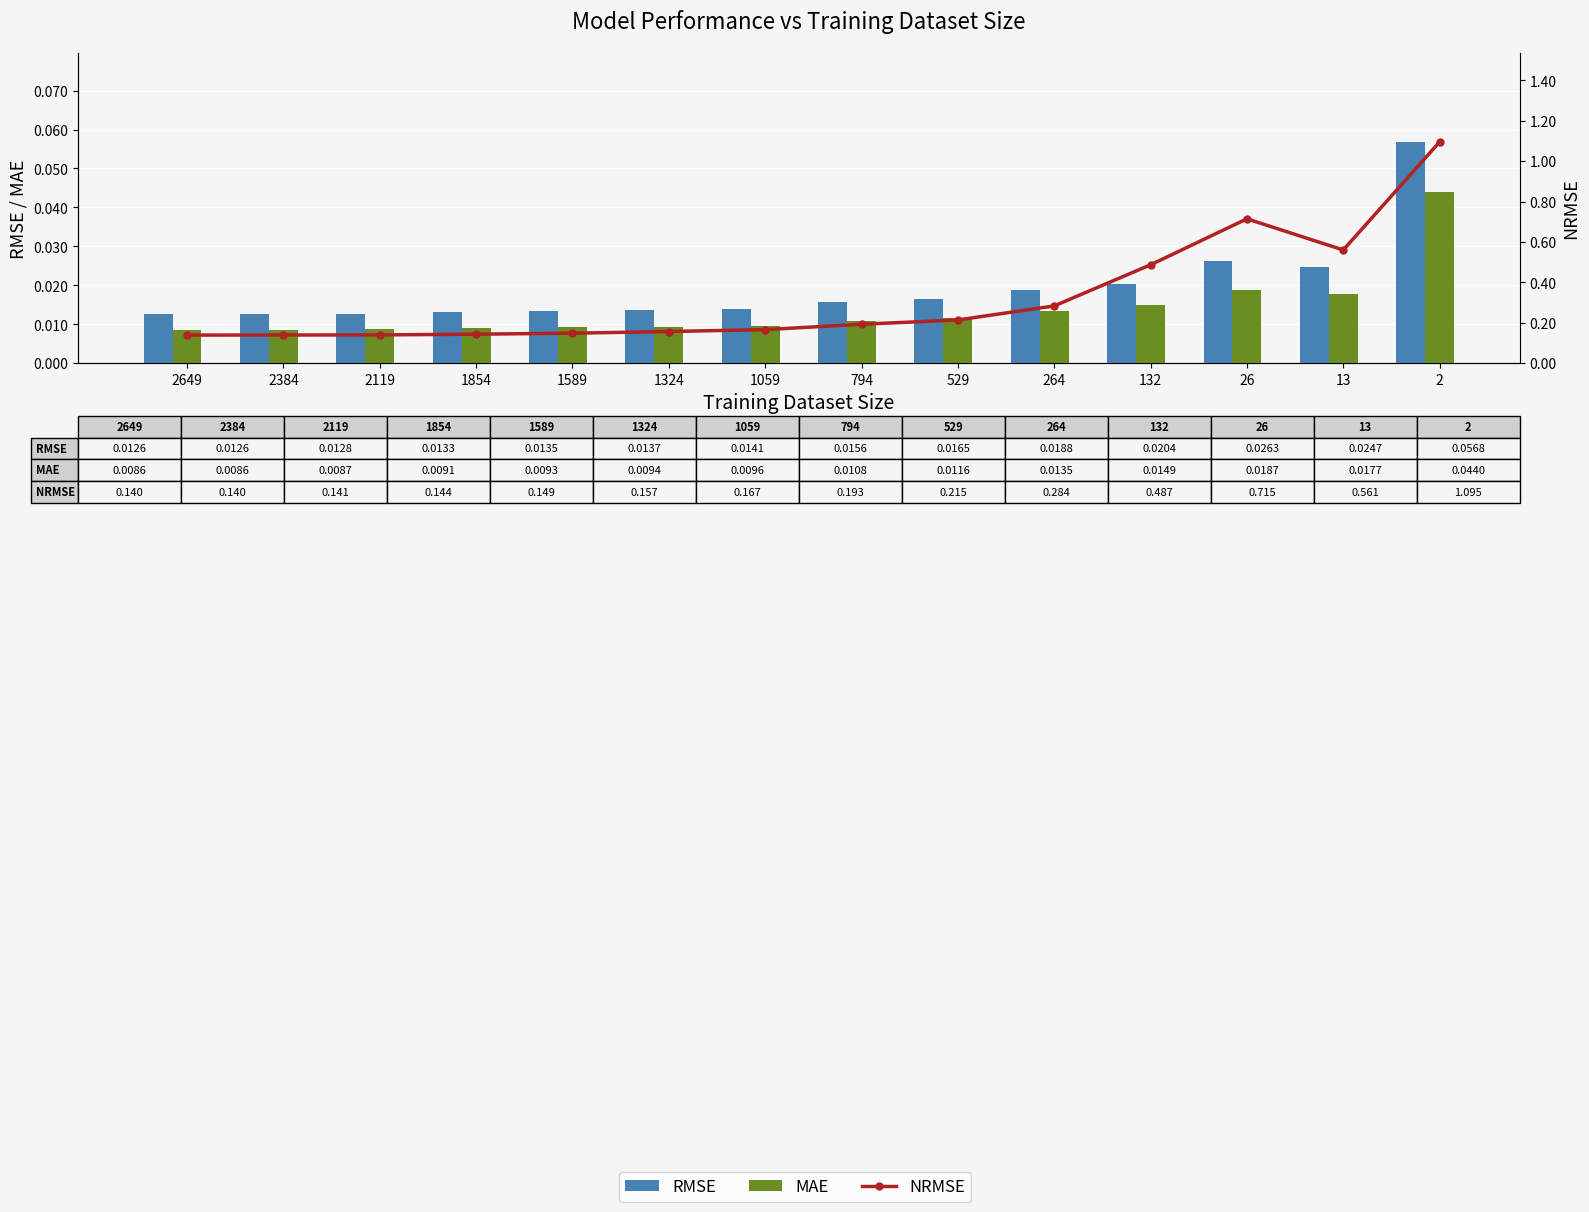

What is the sum of all NRMSE values?

4.6